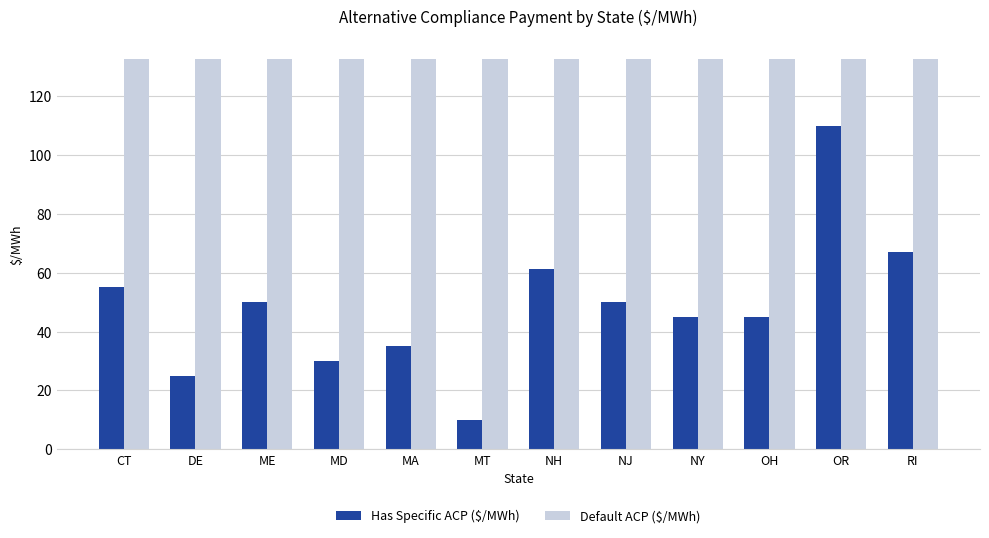

Rank the series at NJ from lowest to highest value.

Has Specific ACP ($/MWh), Default ACP ($/MWh)